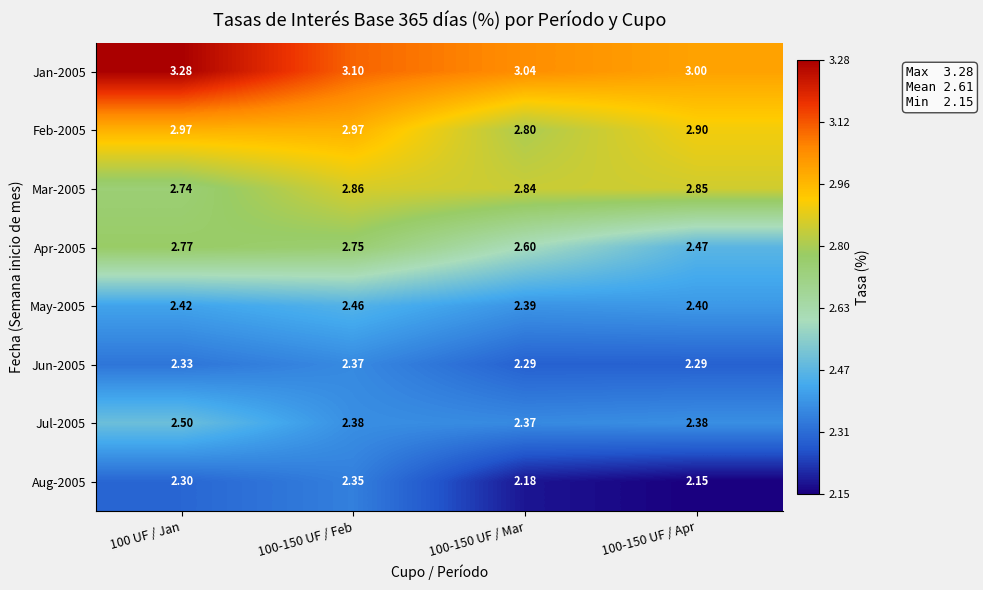

At which category is the sum across all series the highest?

100 UF / Jan